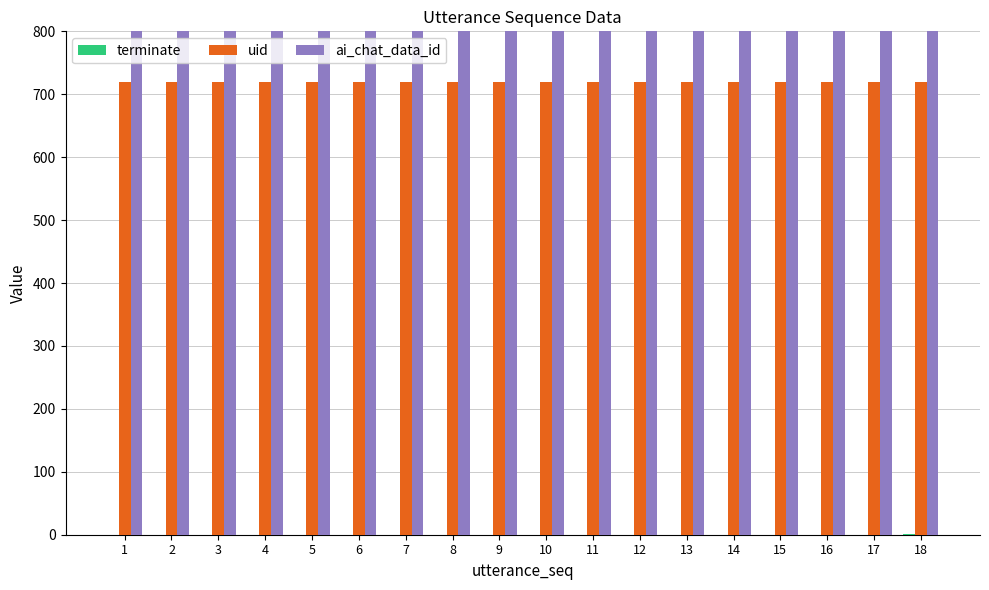

How many data points does each series have?

18